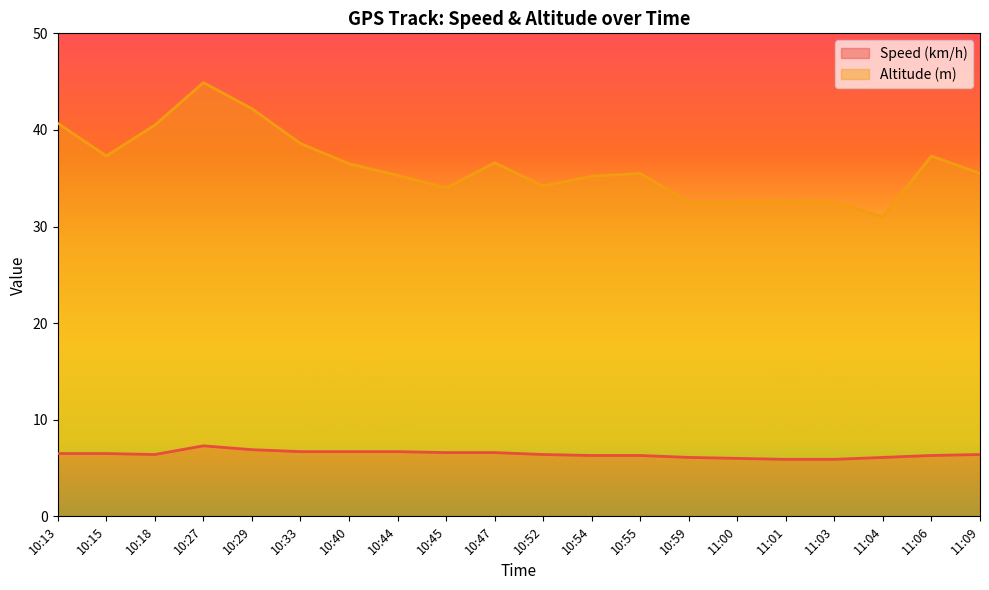

The value of Speed (km/h) at 11:06 is 10.0. True or false?

False